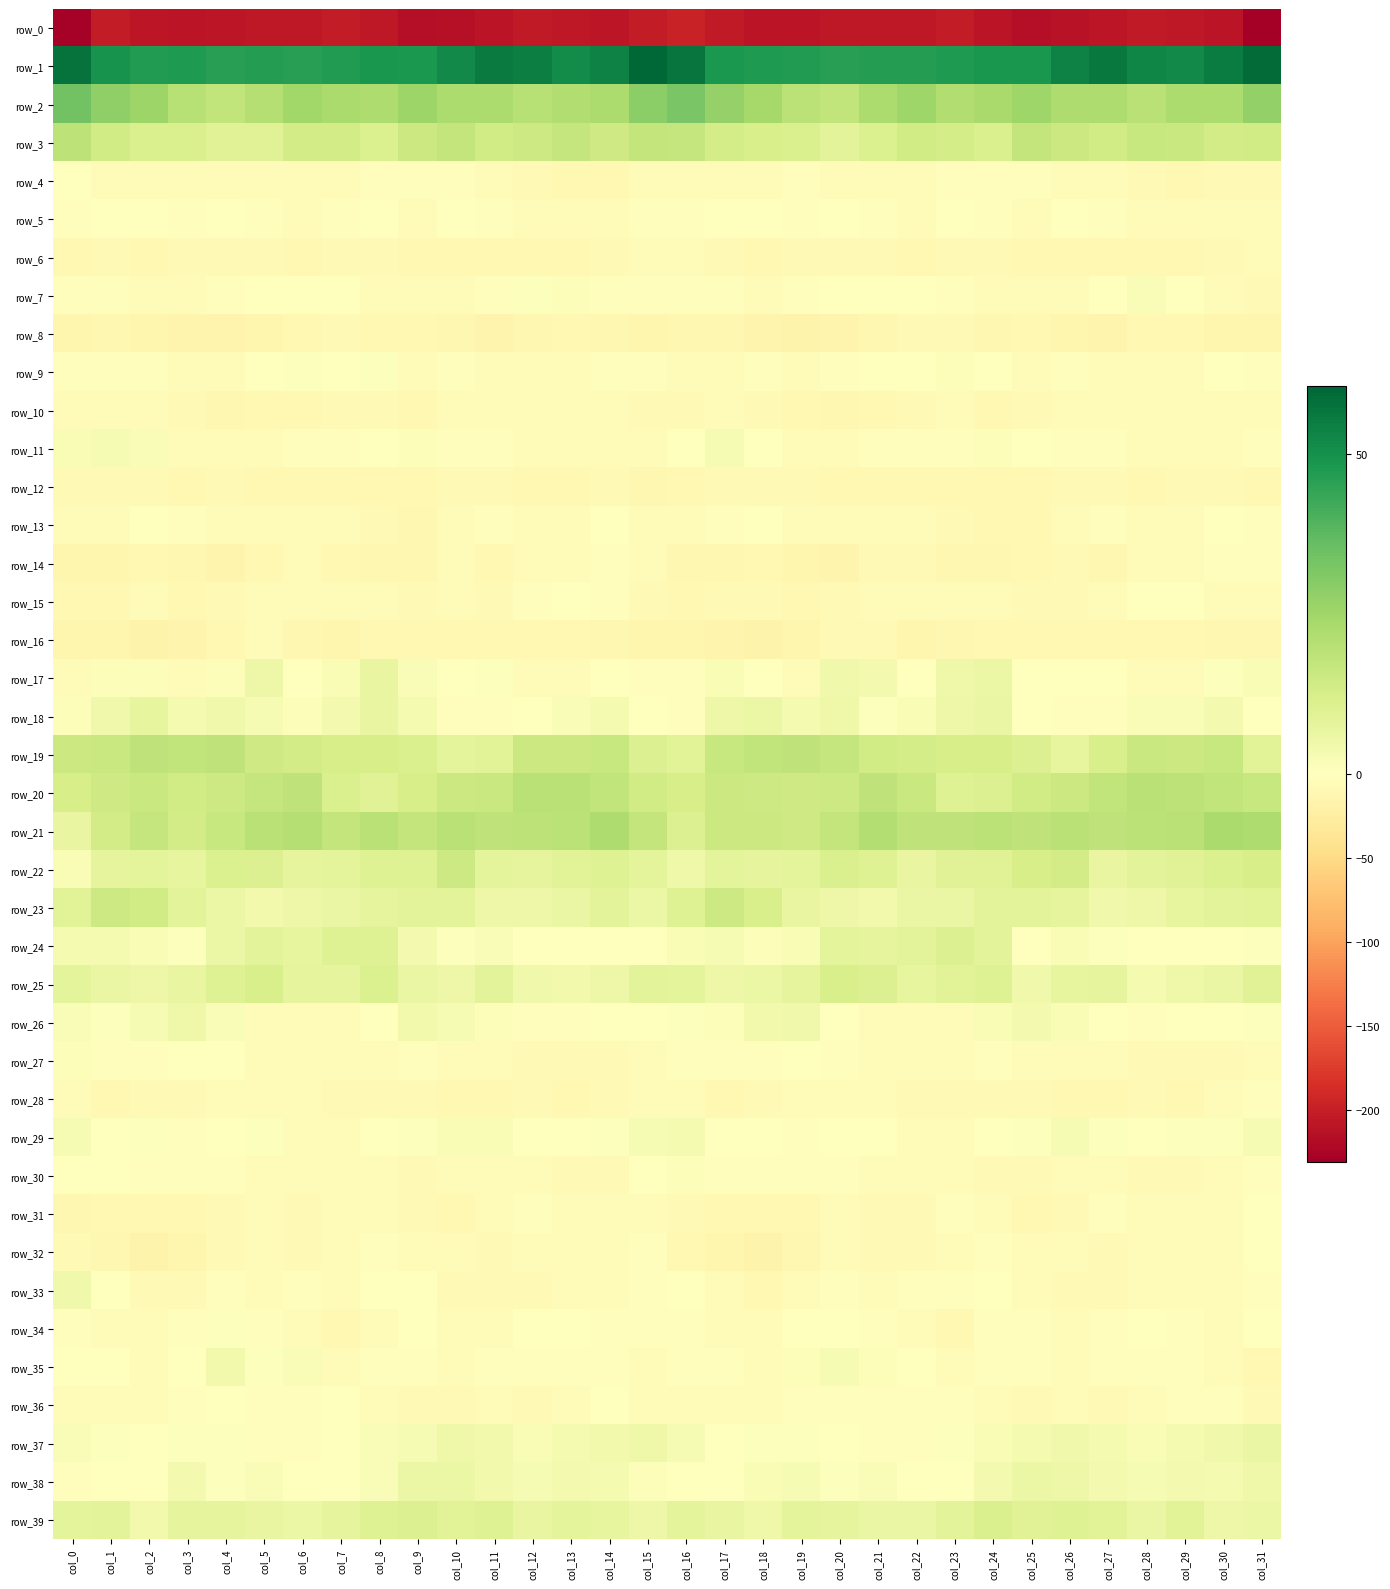

True or false: row_31 has a value of -5.5 at col_7.

False